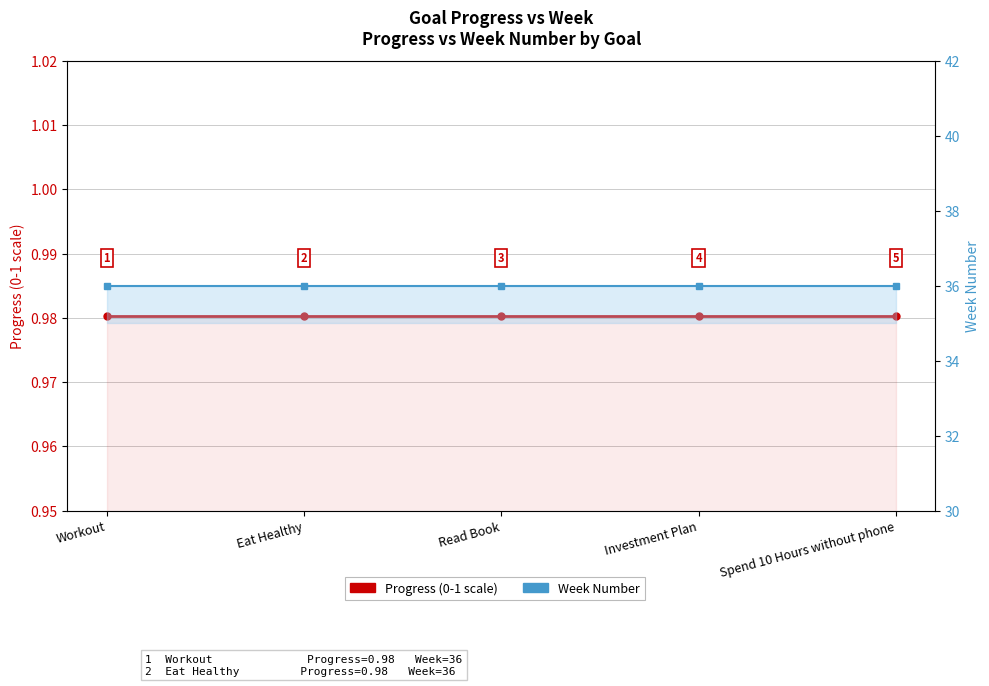

What position from the right is Workout?

5